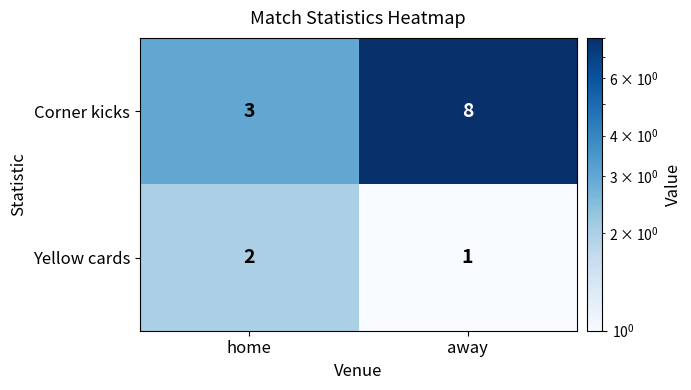

Reading right to left, list all the values displayed in this chart.

Corner kicks: away=8	home=3
Yellow cards: away=1	home=2